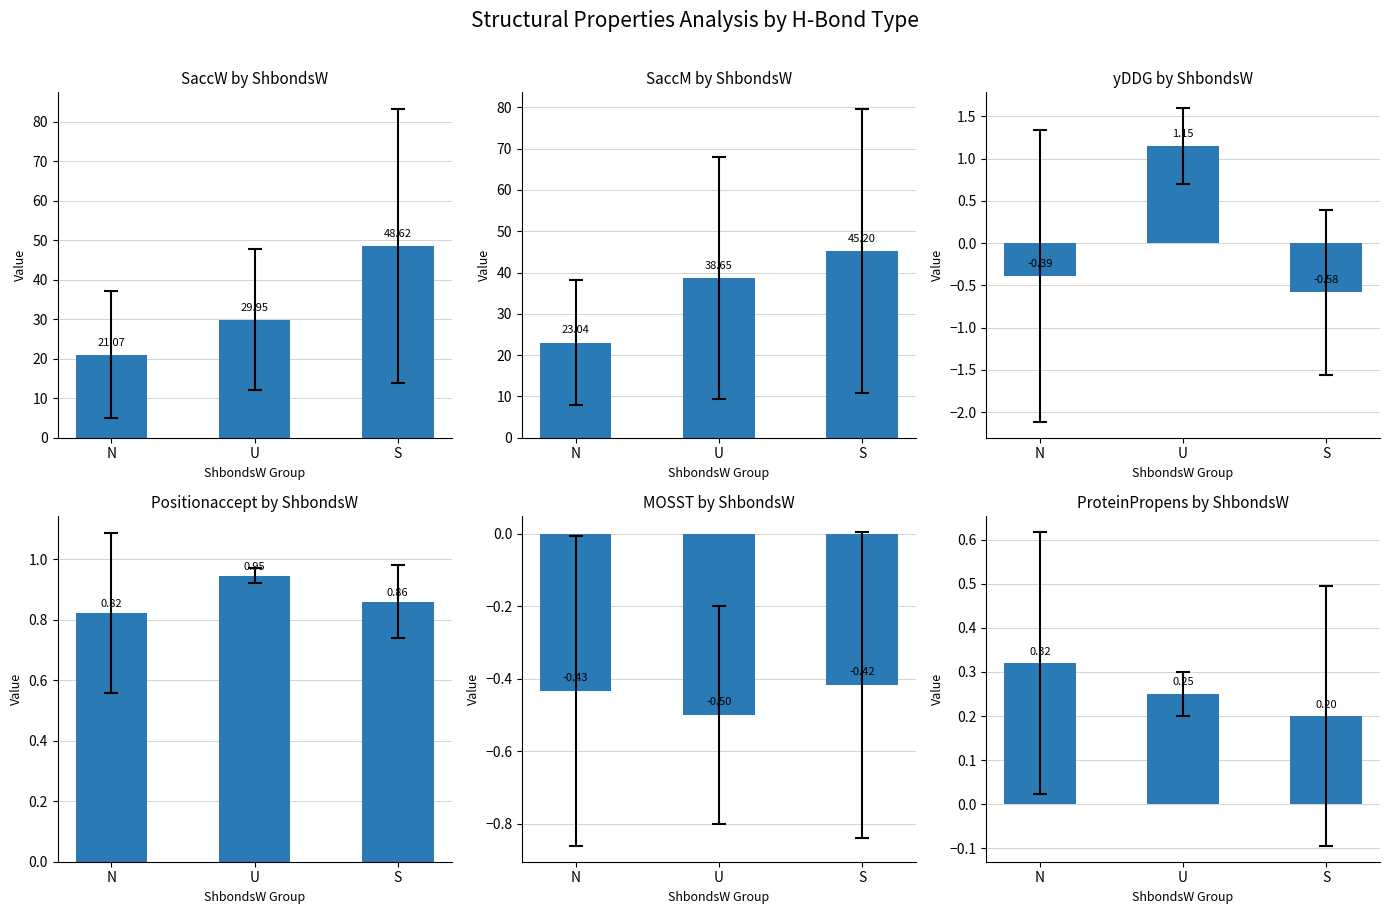

List the series in order of their peak value, highest first.

SaccW, SaccM, yDDG, Positionaccept, ProteinPropens, MOSST